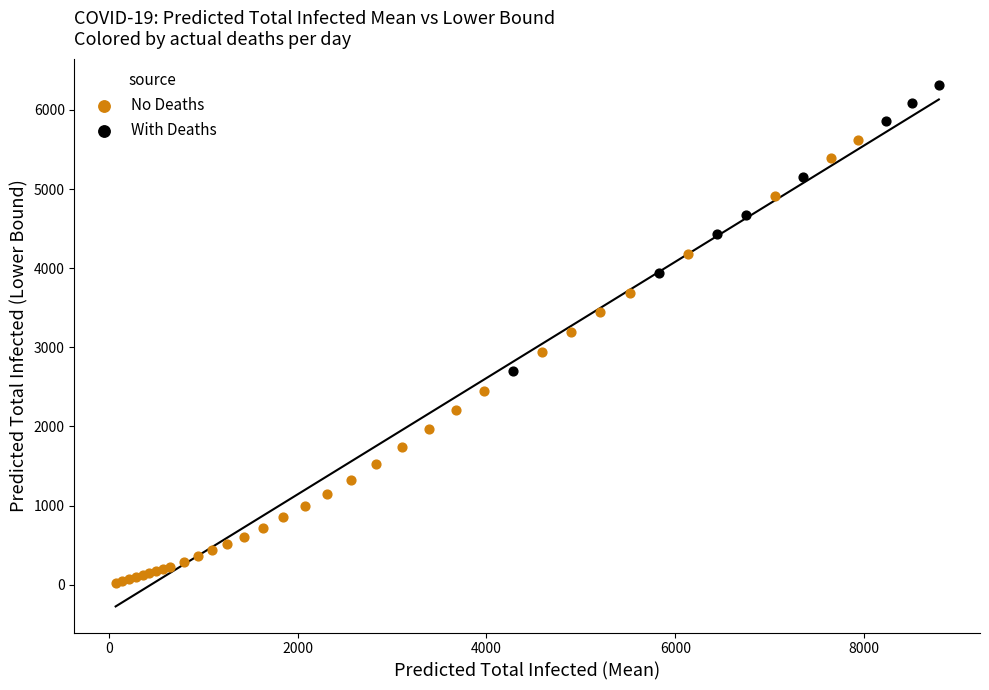

Which series reaches the minimum Y coordinate?

No Deaths